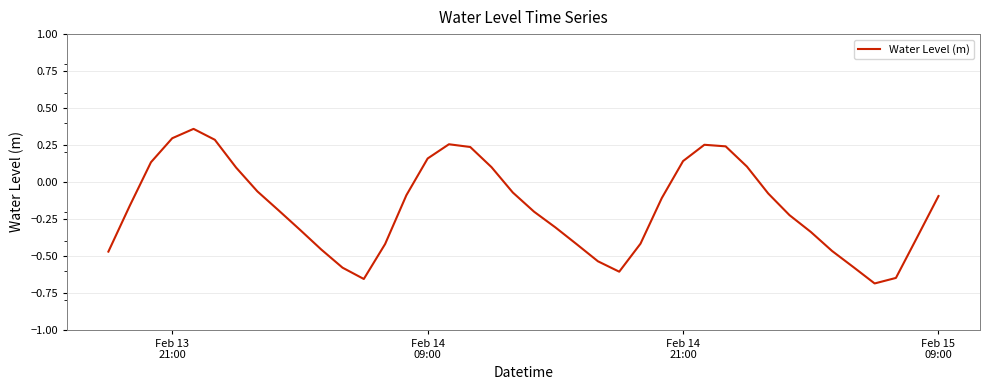

What is the difference between the maximum and minimum values?

1.0